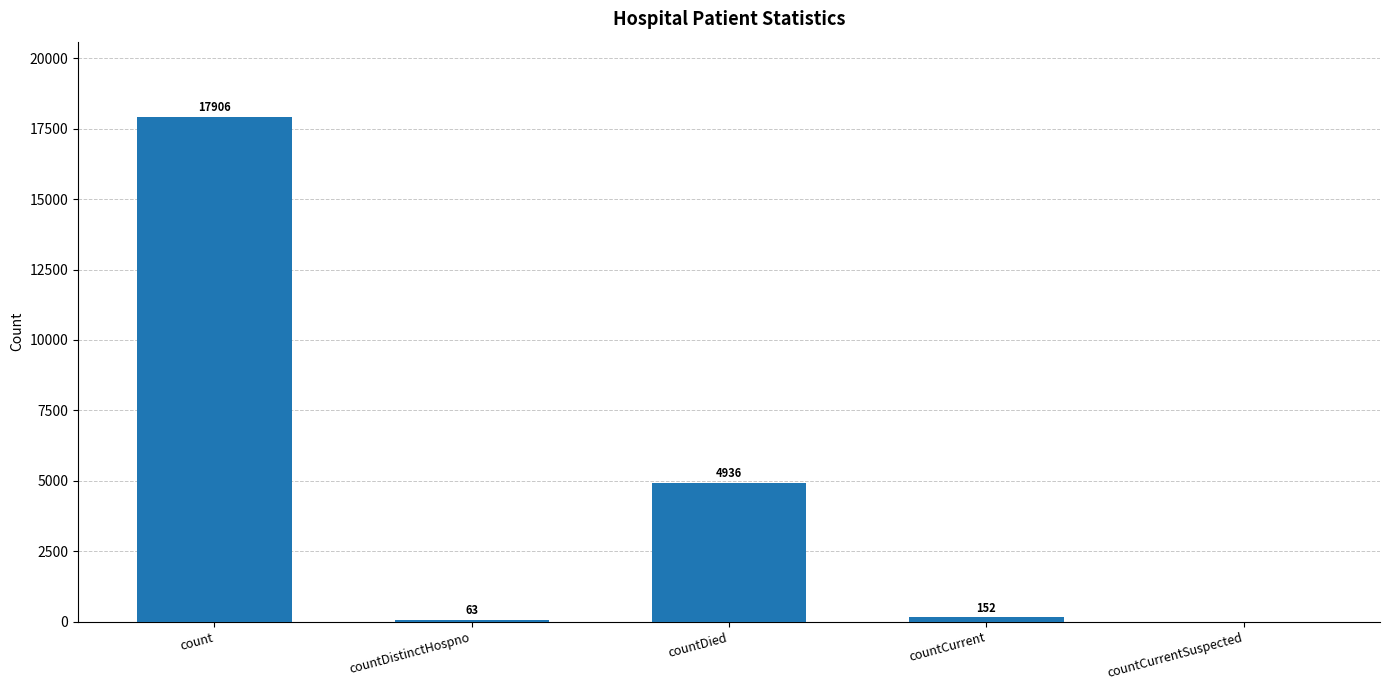

At which label does the data first exceed 152?

count